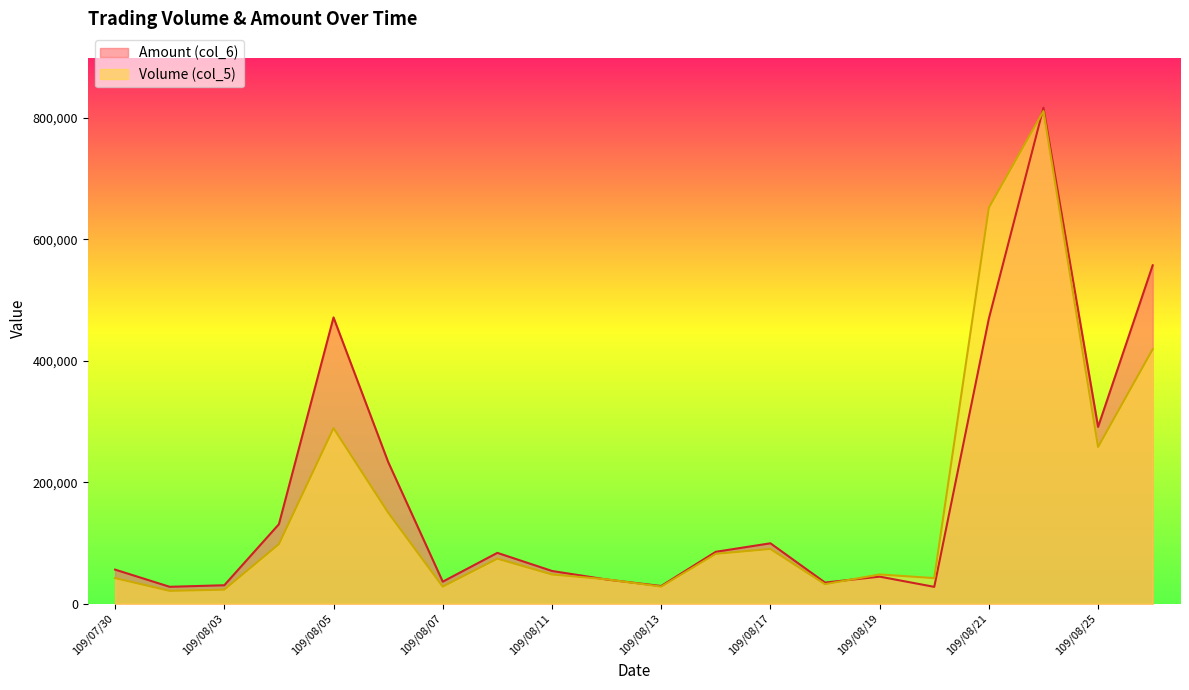

Which series has the widest spread of values?

Volume (col_5)